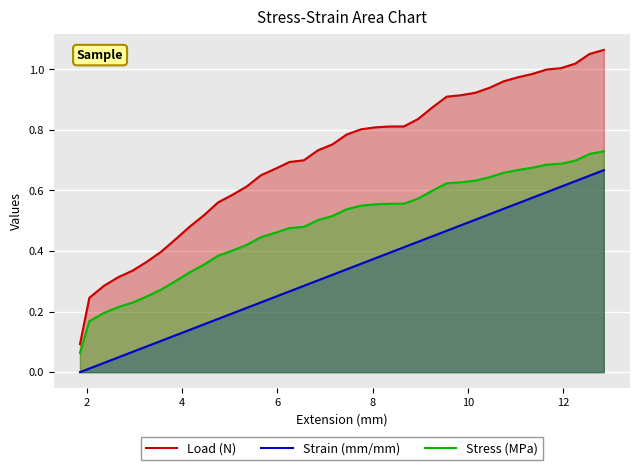

Which series has the largest total across all categories?

Load (N)